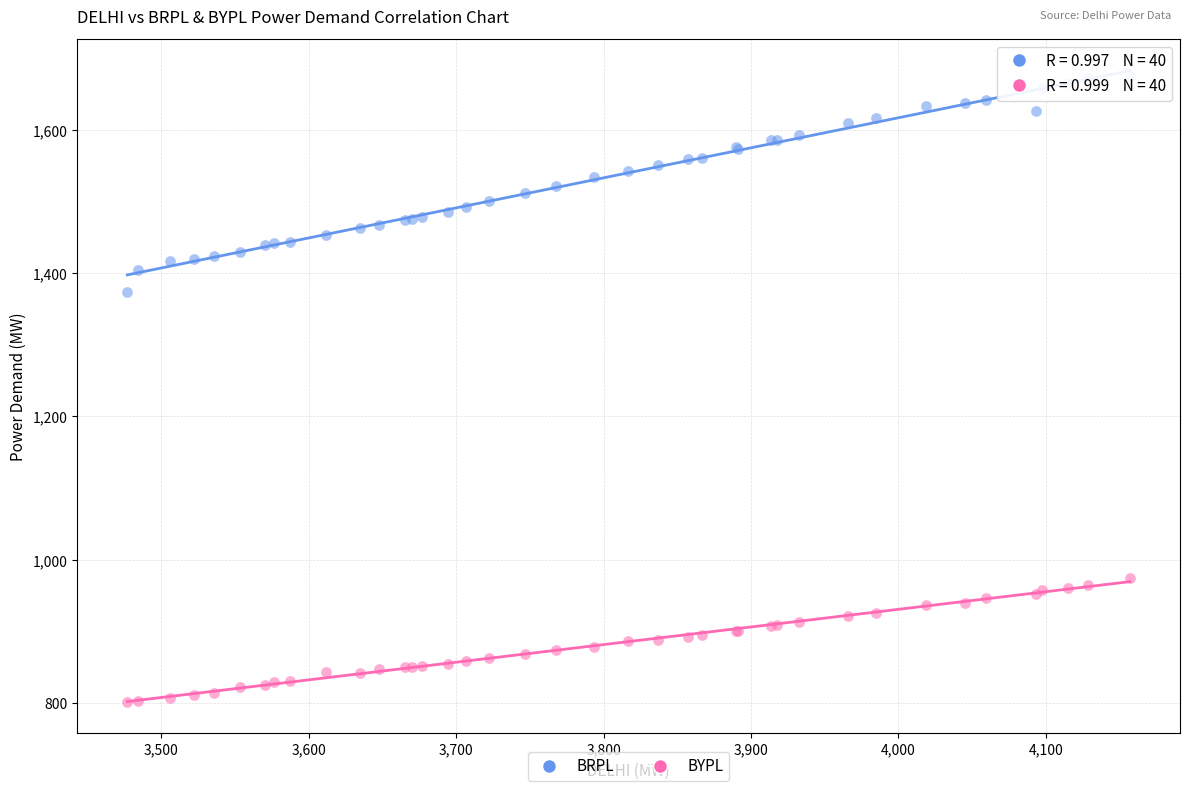

What are all the series names shown in the legend?

BRPL, BYPL